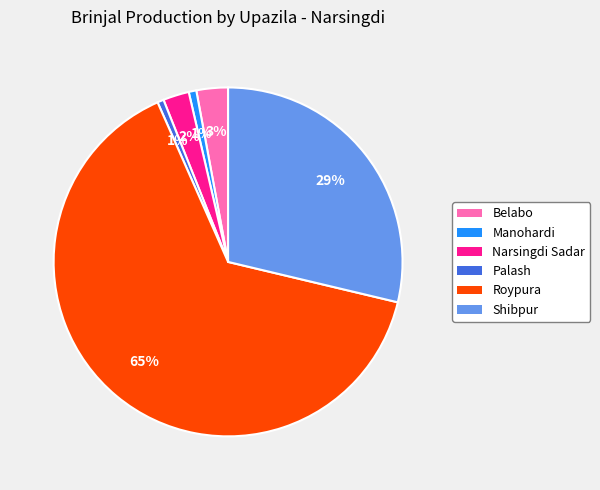

To the nearest percent, what portion does Belabo represent?

3%